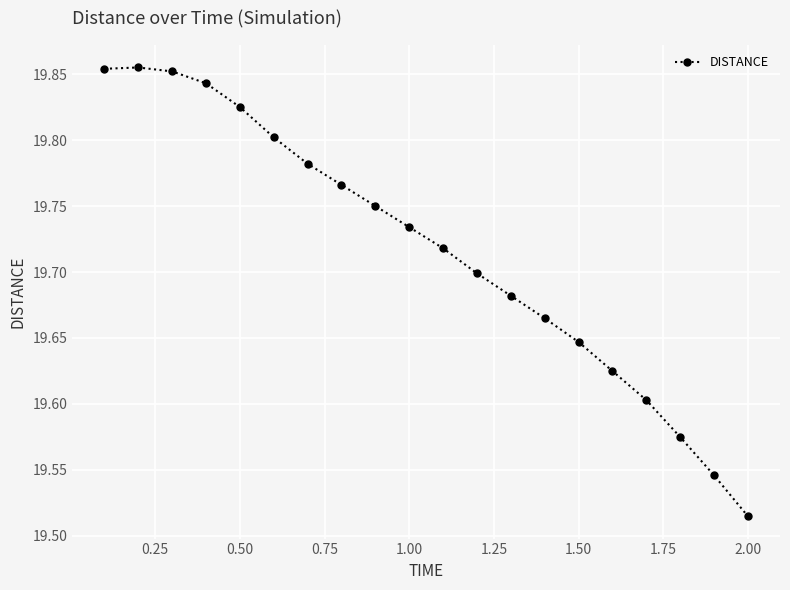

What is the difference between the maximum and minimum values?

0.3